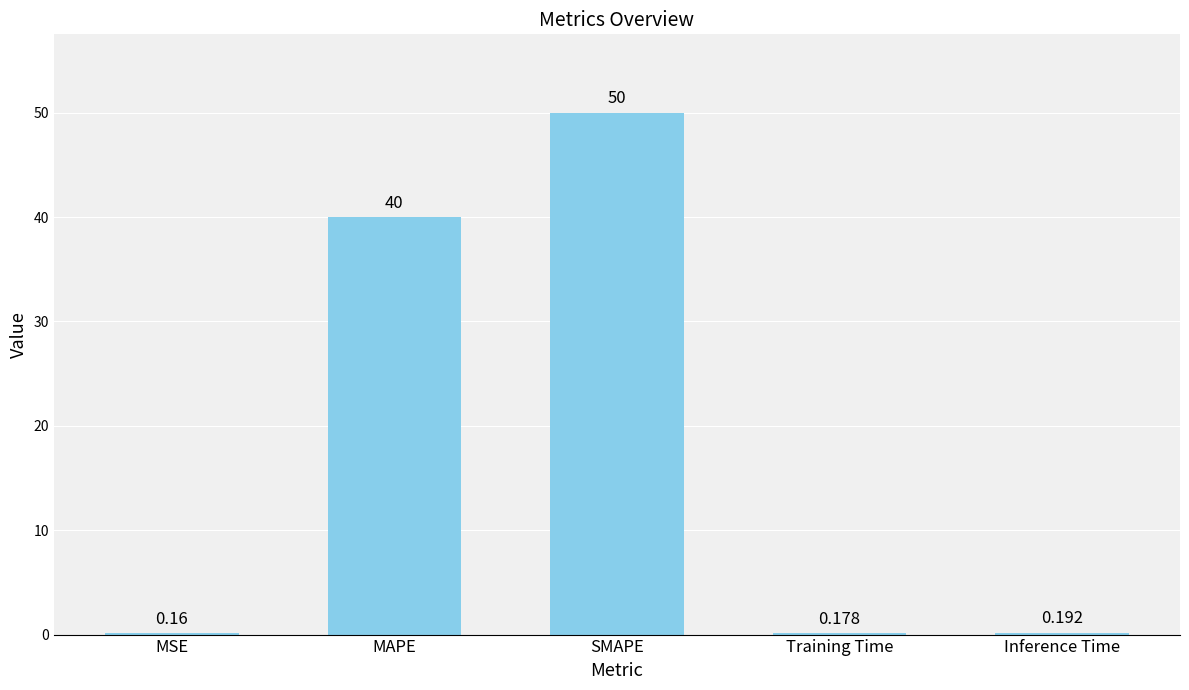

What is the maximum value shown in the chart?

50.0